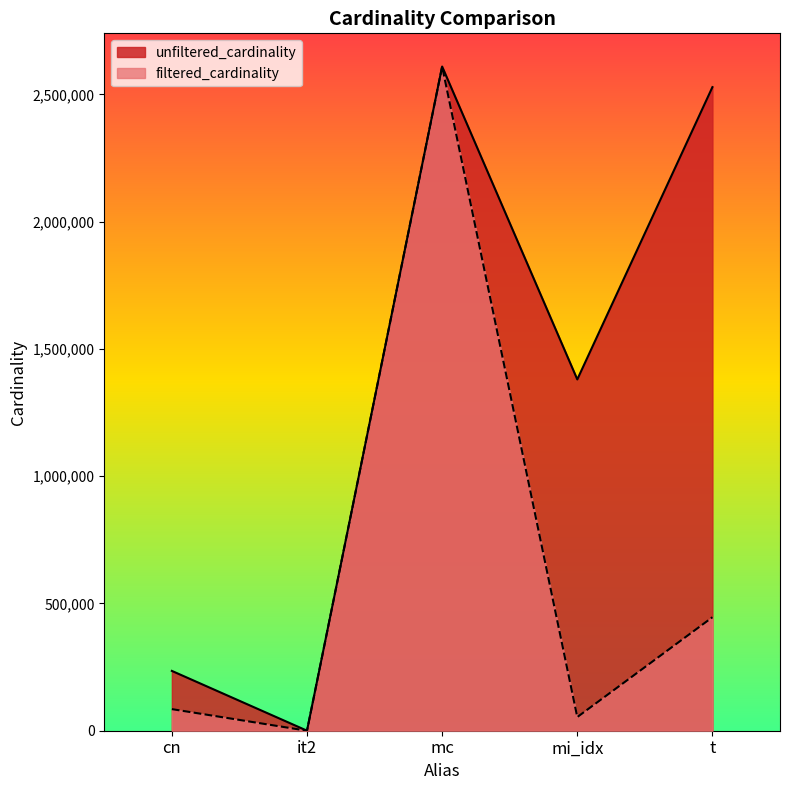

Does the chart display data point markers on the line(s)?

No